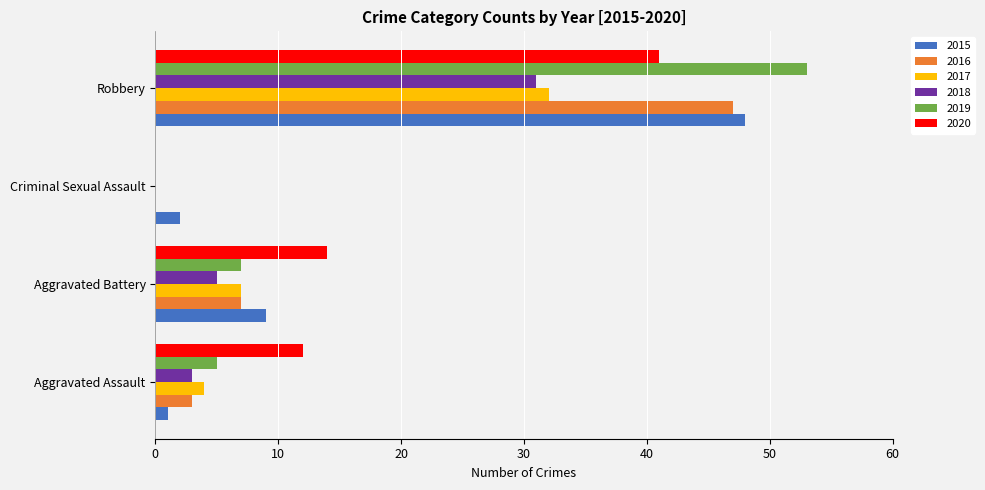

What is the average value of the 2015 series?

15